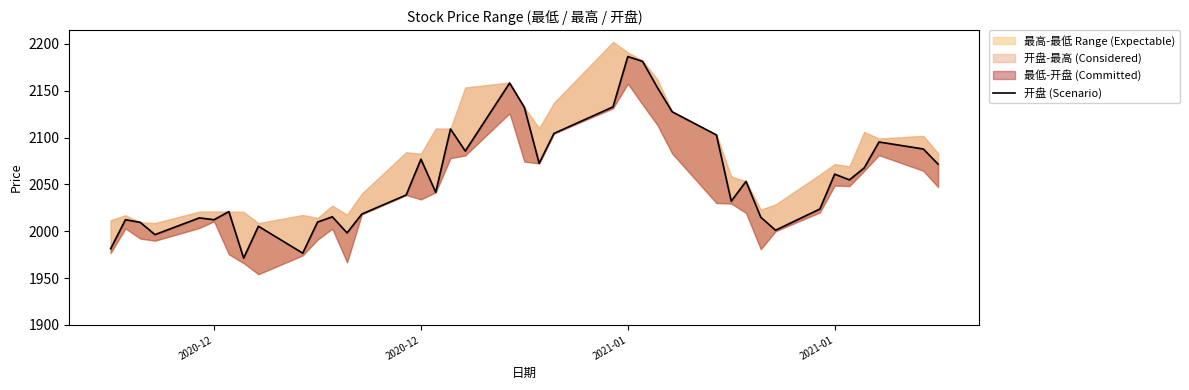

How many interior local peaks (higher than both neighbors) does the data have?

12